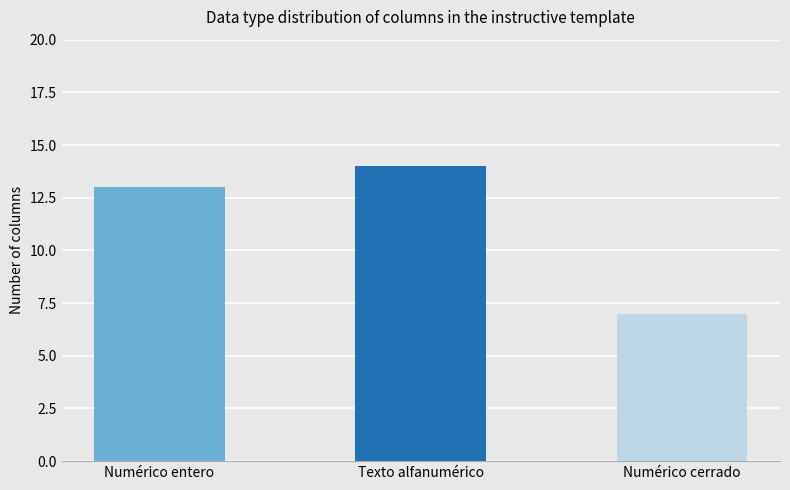

What is the difference between the values at Numérico entero and Texto alfanumérico?

1